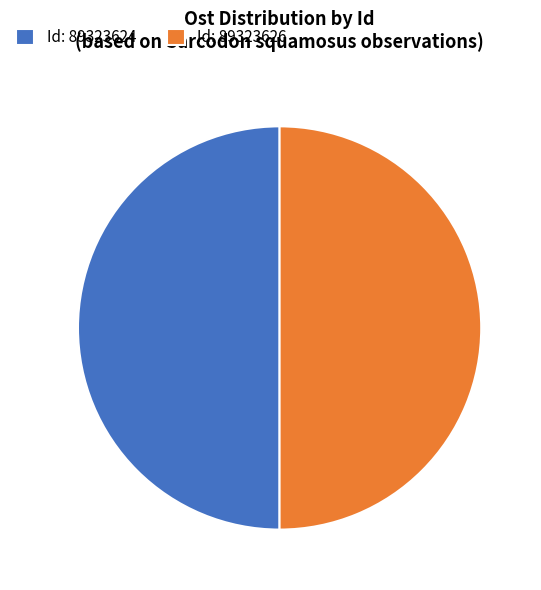

Is the sum of Id: 89323624 and Id: 89323626 greater than half?

Yes